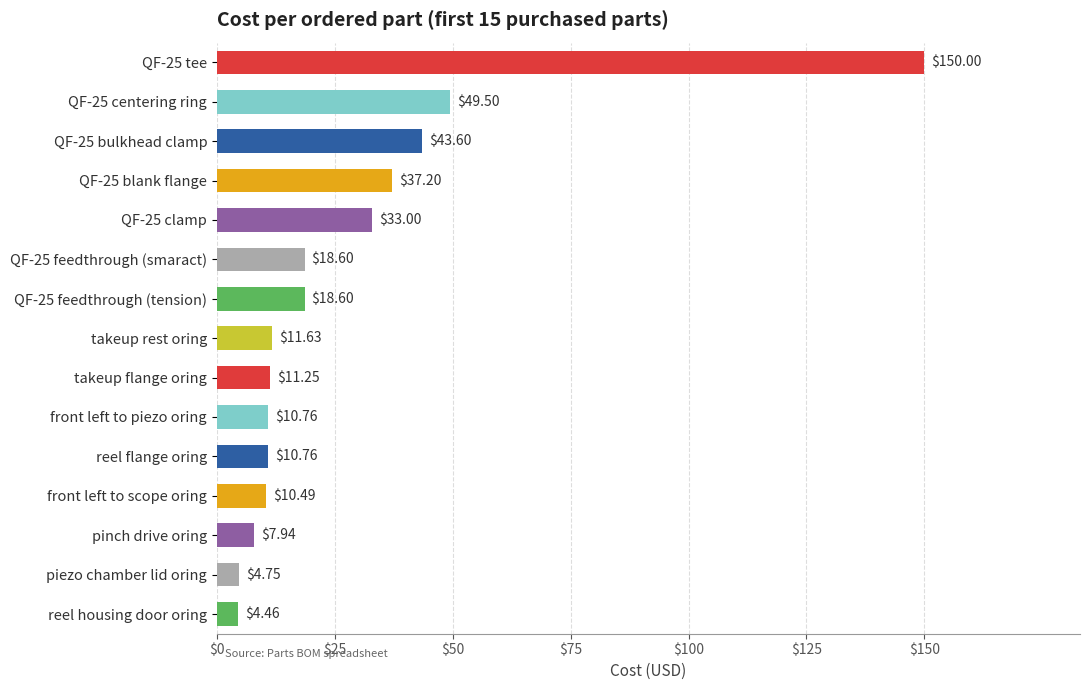

What is the change in value from takeup flange oring to reel flange oring?

-0.5